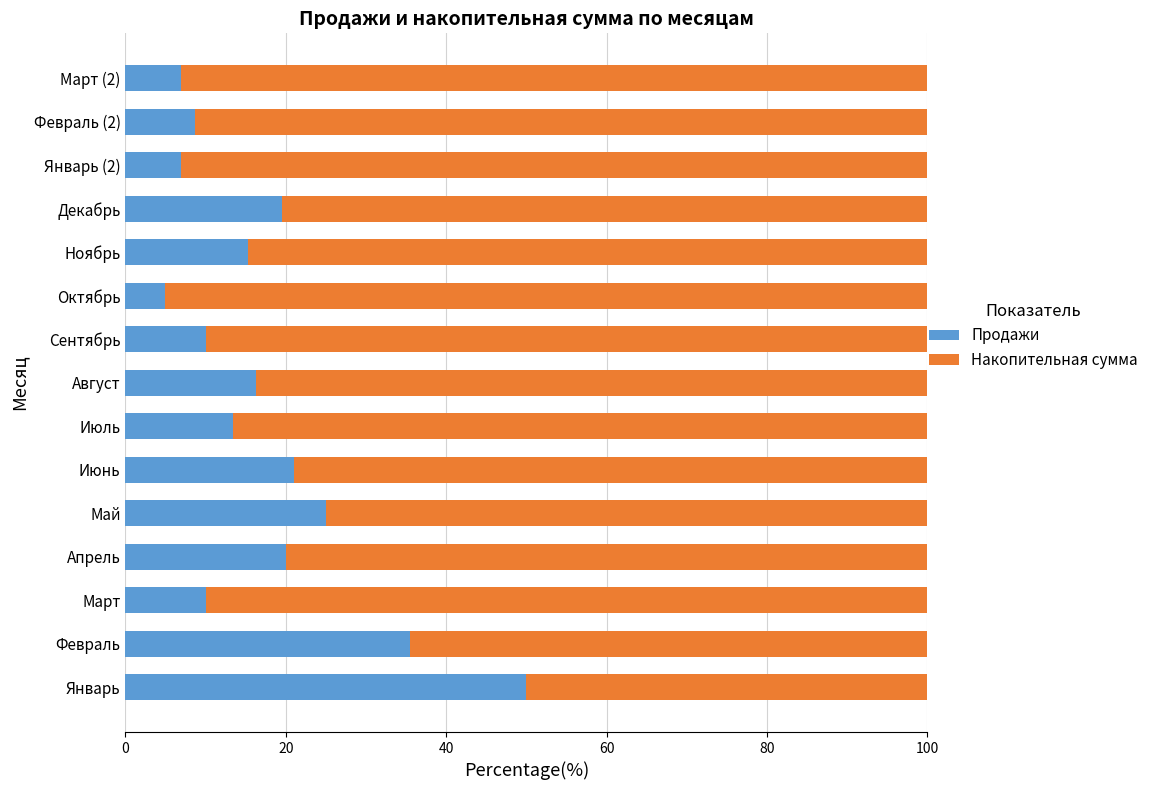

What is the minimum value for Продажи?

4.9